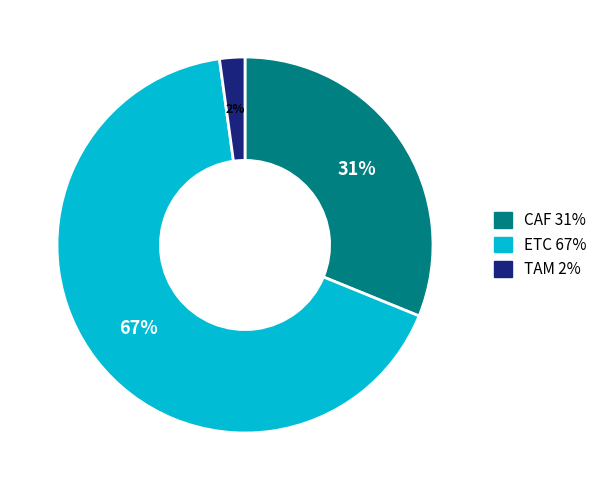

Rank the categories by value from lowest to highest.

TAM, CAF, ETC